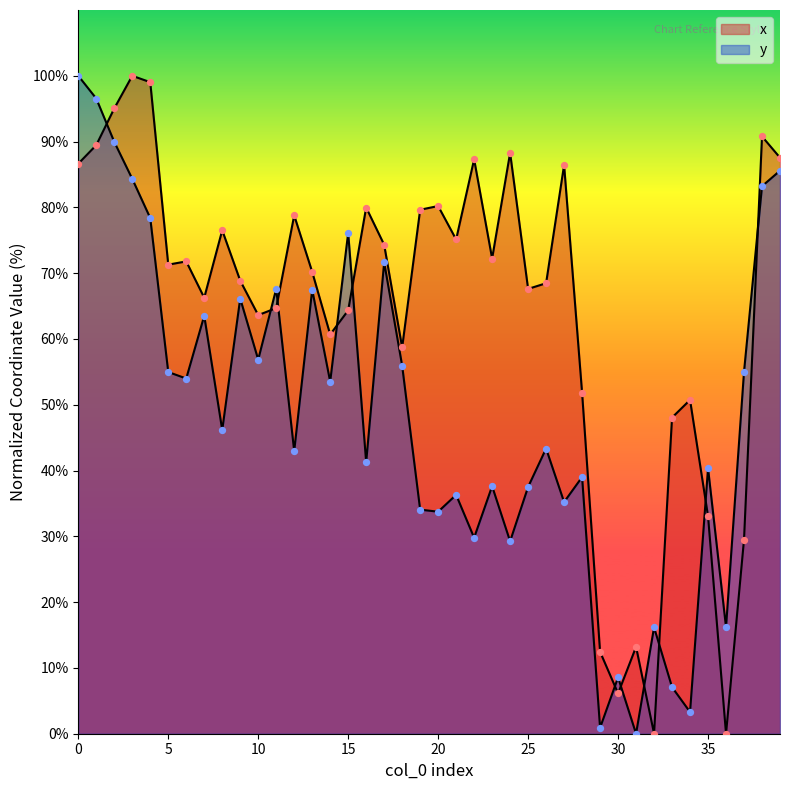

What is the total value across all series at 2?

185.0